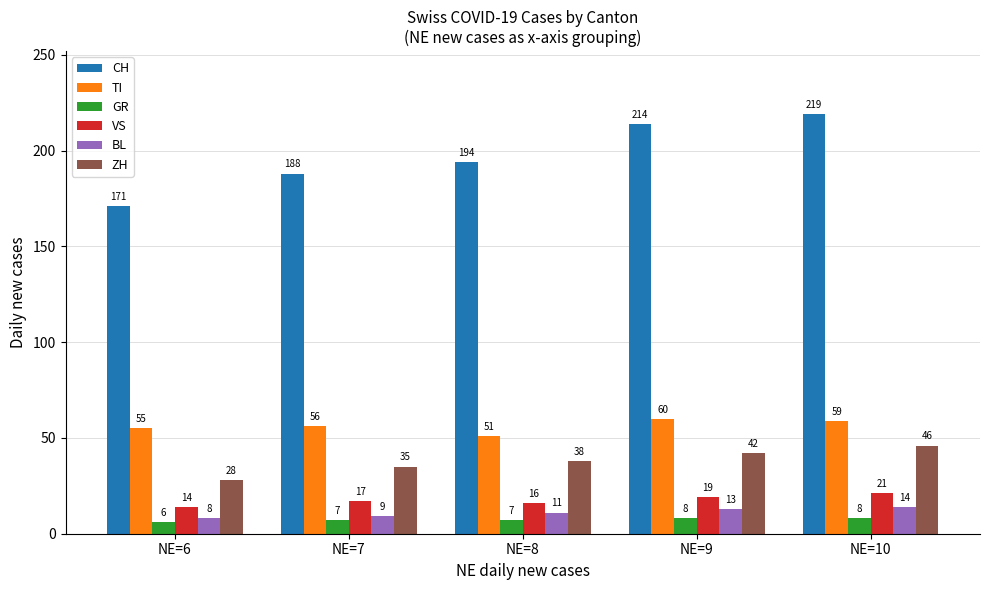

What is the difference between the highest and lowest values at NE=6?

165